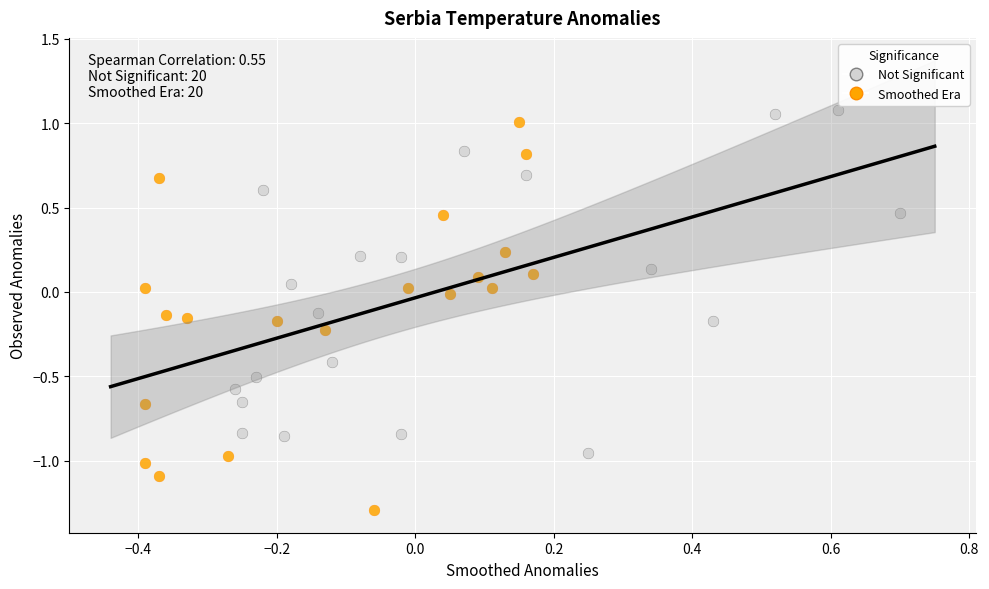

Which series has the widest spread of Y values?

Smoothed Era